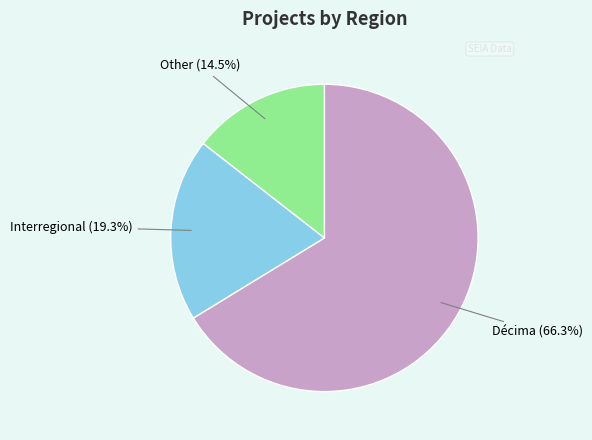

Is there a majority slice in this chart?

Yes